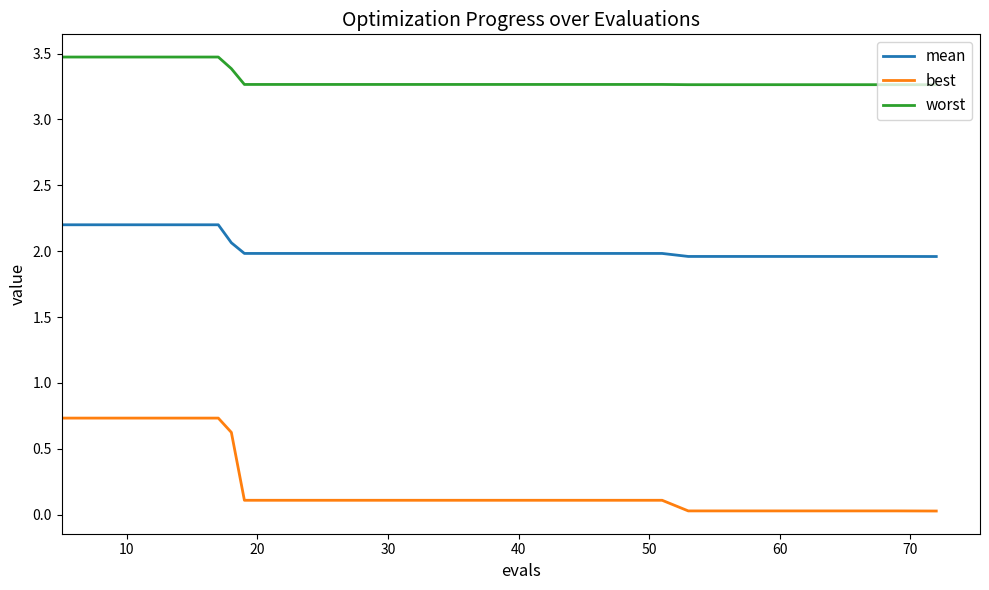

Which series has the largest total across all categories?

worst